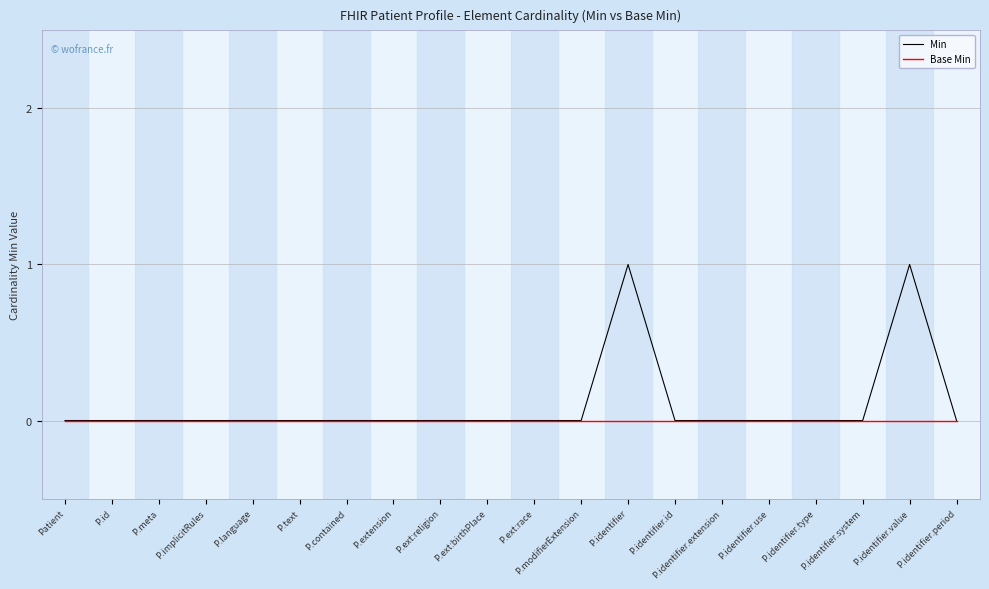

The value of Min at P.ext:race is 0. True or false?

True